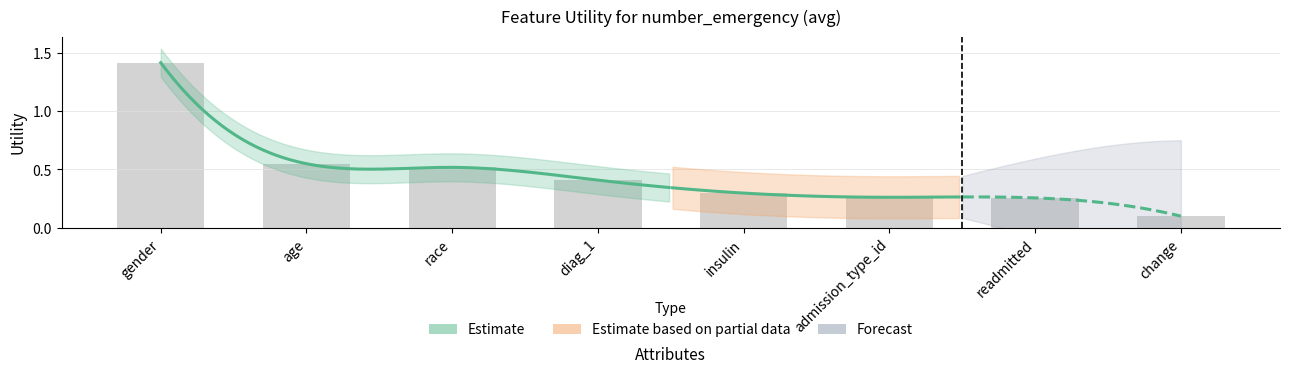

What is the value of the 1st bar from the left?

1.4